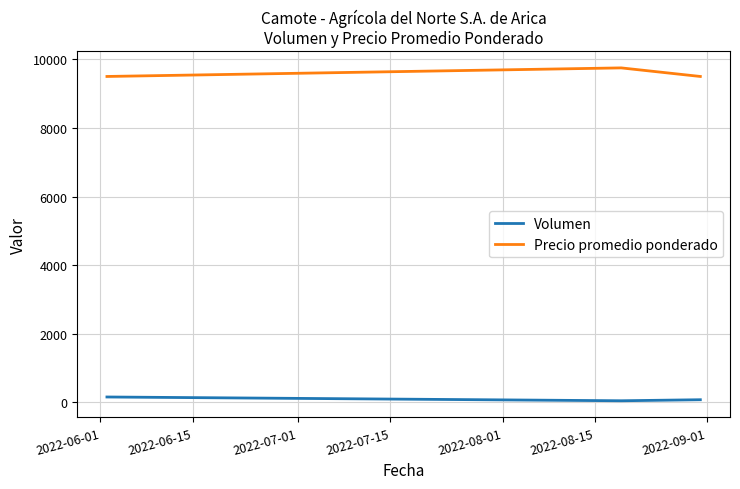

What is the average value of the Precio promedio ponderado series?

9583